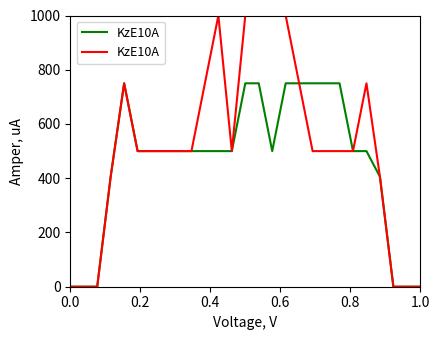

Does the chart have visible grid lines?

No